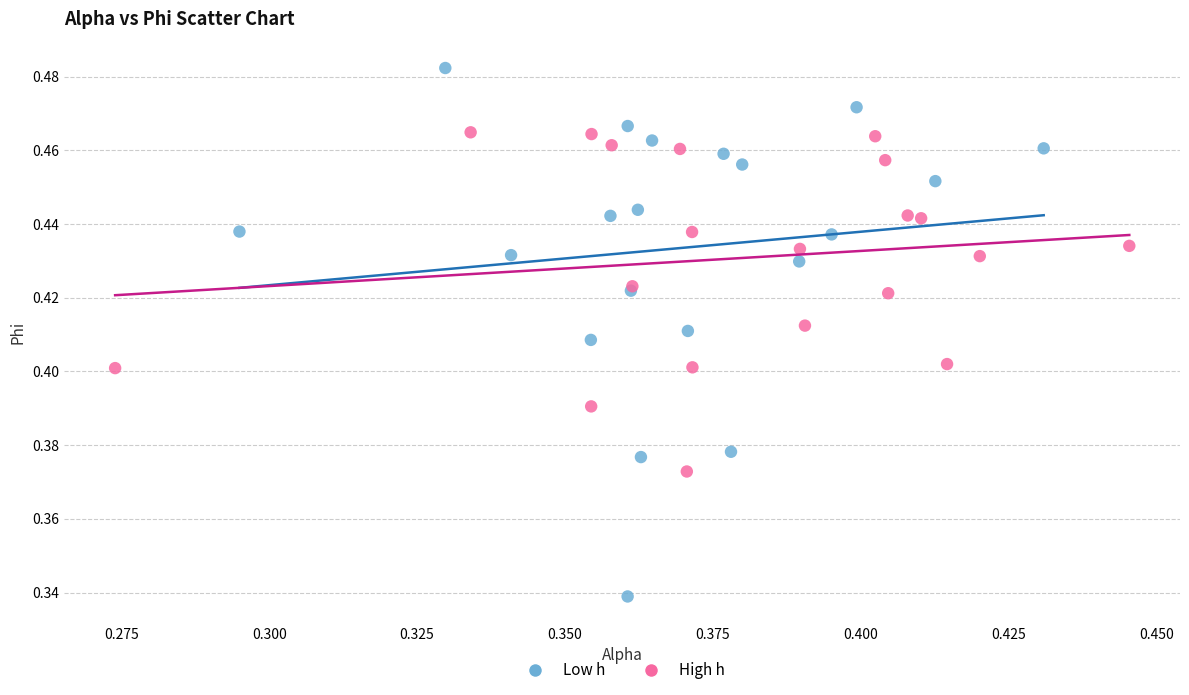

Which series reaches the maximum Y coordinate?

Low h